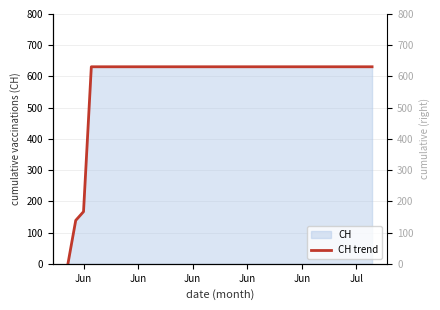

Is it true that the value at Jun is 631?

True